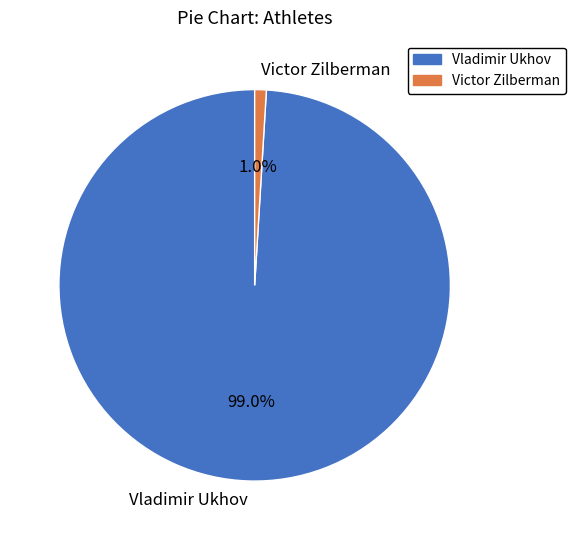

Which category has the biggest portion of the pie?

Vladimir Ukhov